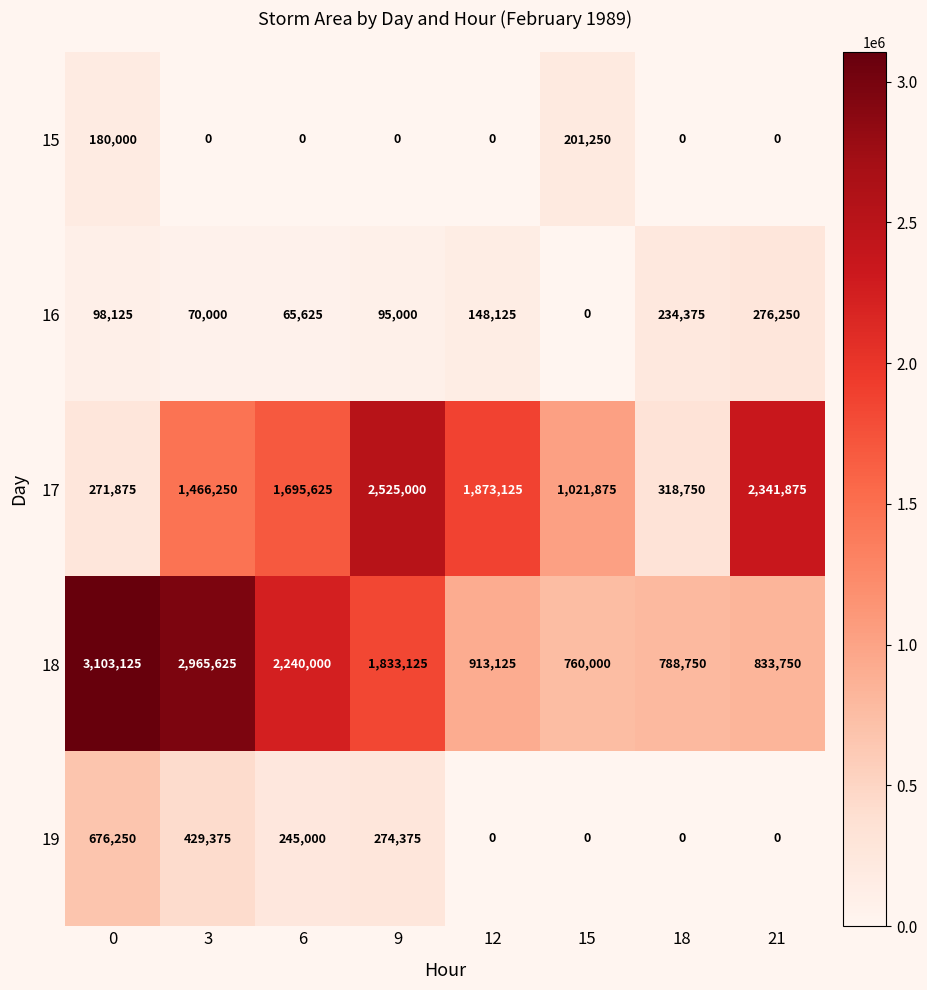

Rank the series by their maximum value, from highest to lowest.

18, 17, 19, 16, 15